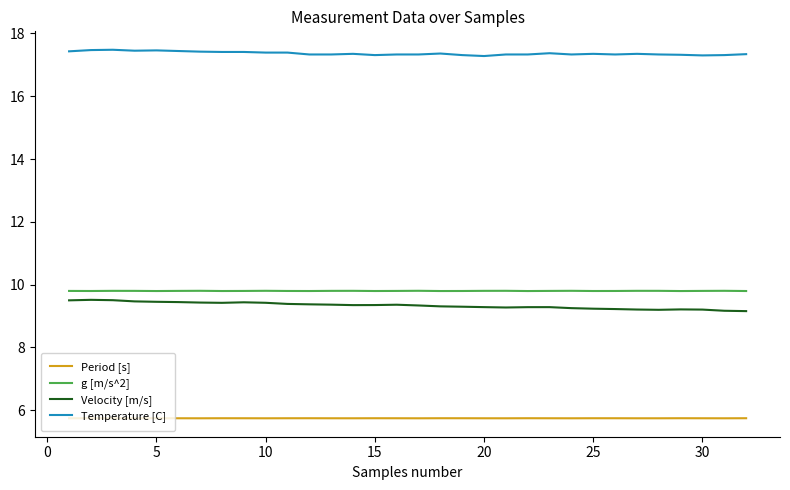

Which series has the largest total across all categories?

Temperature [C]